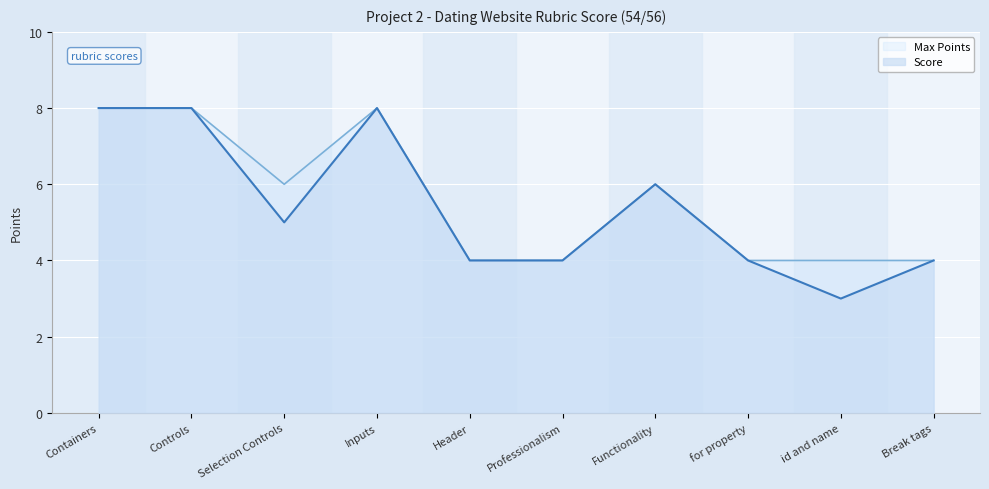

What is the ratio of the value at id and name to the value at for property?

0.8